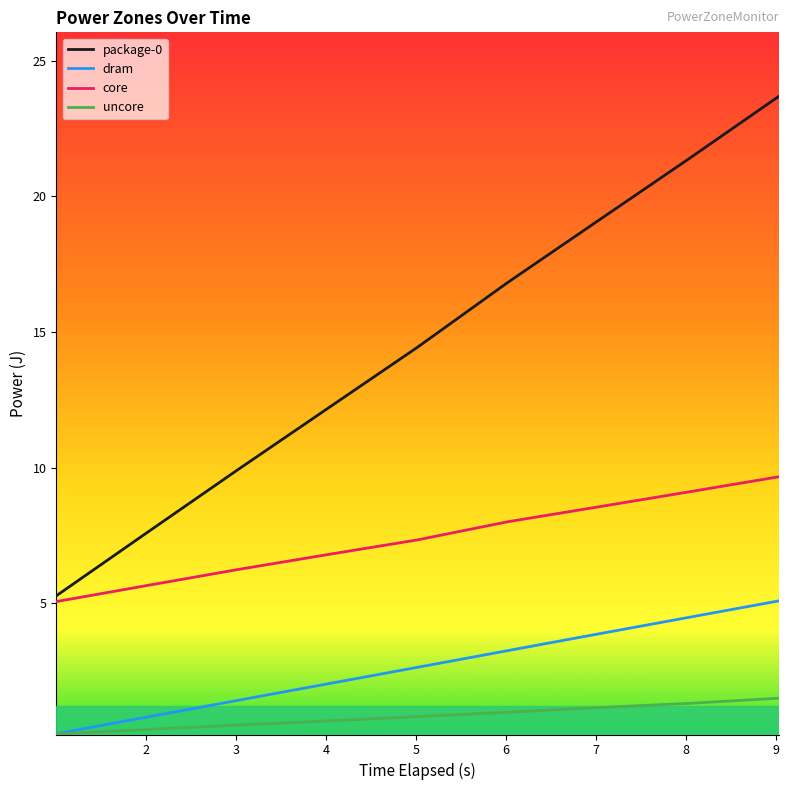

What is the lowest value of the core series?

5.1